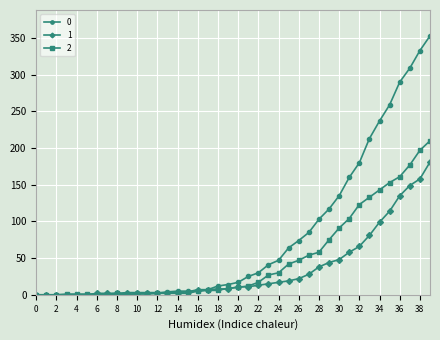

List the series in order of their overall mean, lowest first.

1, 2, 0